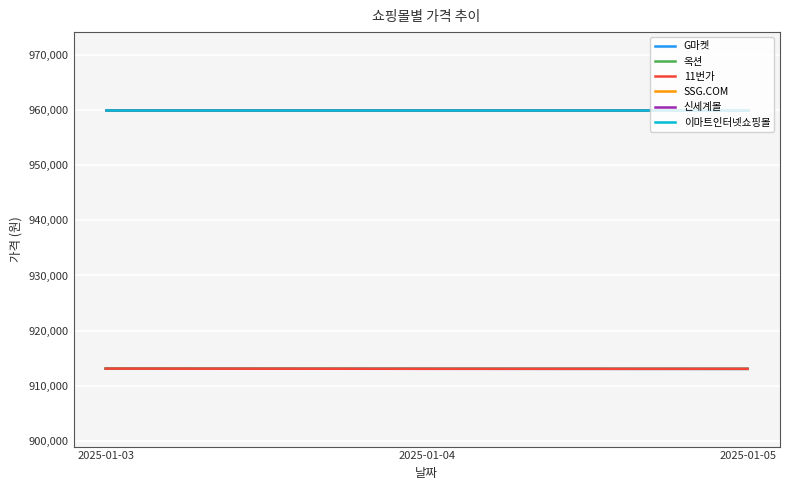

List the series in order of their peak value, lowest first.

G마켓, 옥션, 11번가, SSG.COM, 신세계몰, 이마트인터넷쇼핑몰